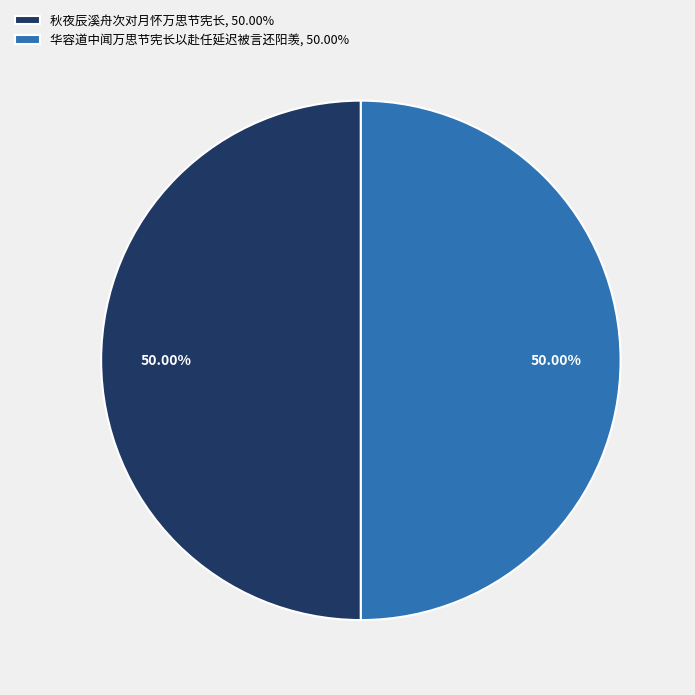

To the nearest percent, what is the combined percentage of 秋夜辰溪舟次对月怀万思节宪长 and 华容道中闻万思节宪长以赴任延迟被言还阳羡?

100%